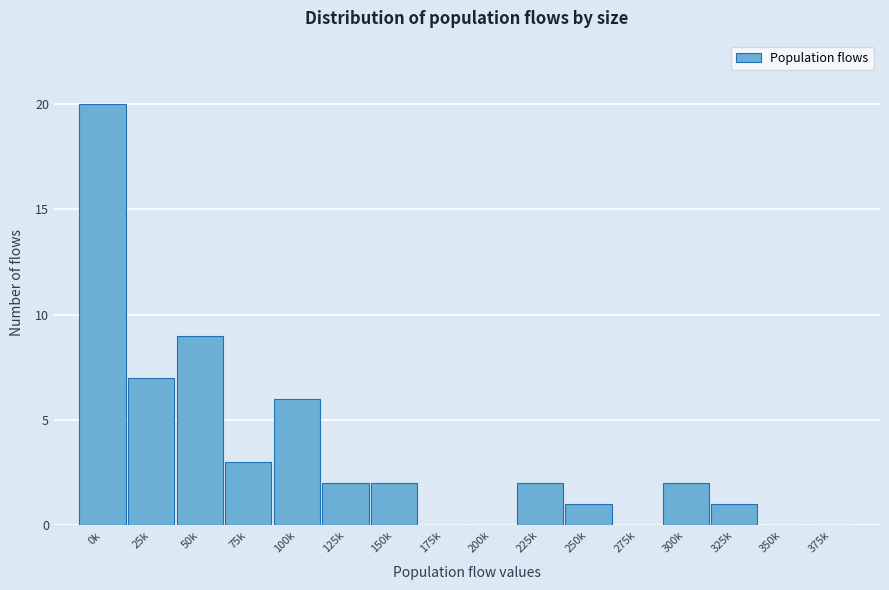

Reading left to right, what are all the values shown in this chart?

0k=20	25k=7	50k=9	75k=3	100k=6	125k=2	150k=2	175k=0	200k=0	225k=2	250k=1	275k=0	300k=2	325k=1	350k=0	375k=0